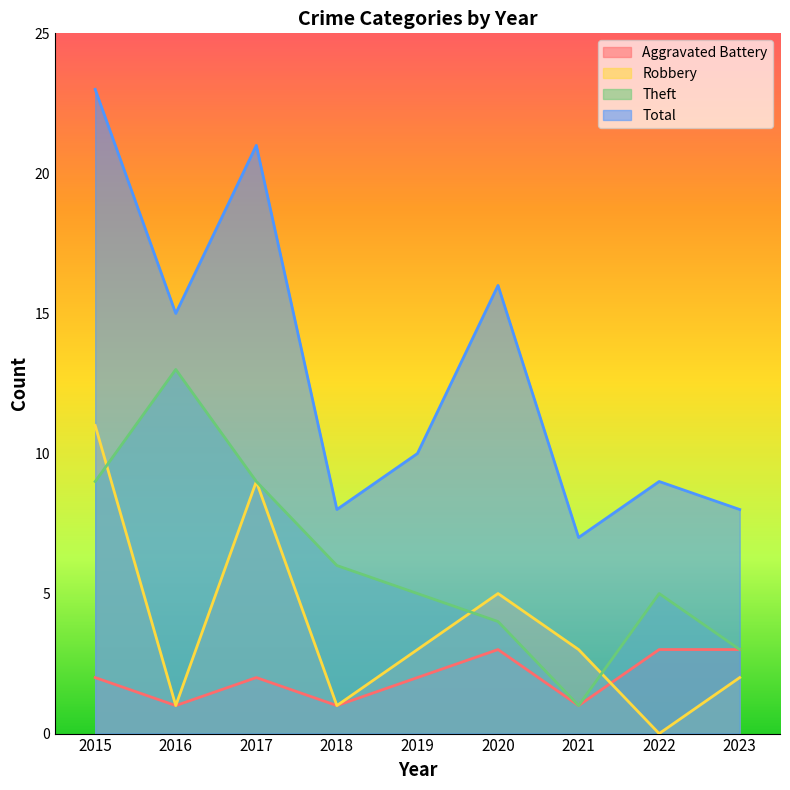

Reading left to right, what are all the values shown in this chart?

Aggravated Battery: 2015=2	2016=1	2017=2	2018=1	2019=2	2020=3	2021=1	2022=3	2023=3
Robbery: 2015=11	2016=1	2017=9	2018=1	2019=3	2020=5	2021=3	2022=0	2023=2
Theft: 2015=9	2016=13	2017=9	2018=6	2019=5	2020=4	2021=1	2022=5	2023=3
Total: 2015=23	2016=15	2017=21	2018=8	2019=10	2020=16	2021=7	2022=9	2023=8